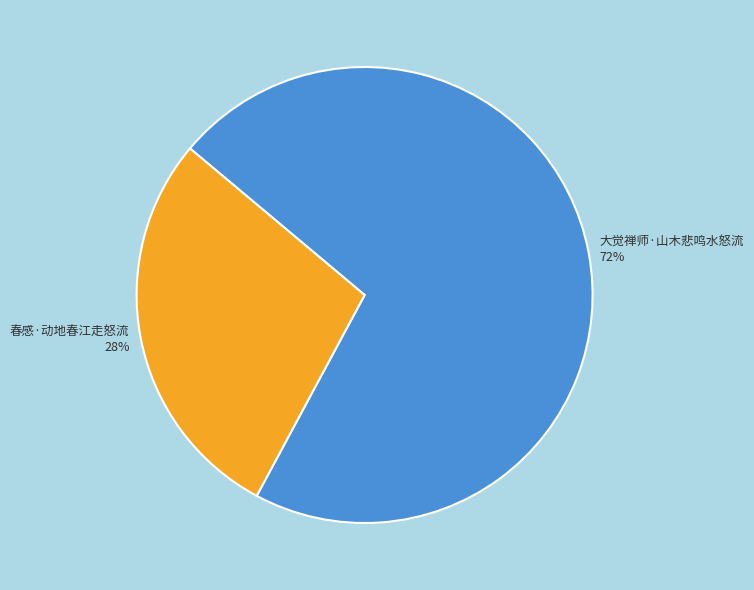

Is there any slice that represents more than half of the pie?

Yes